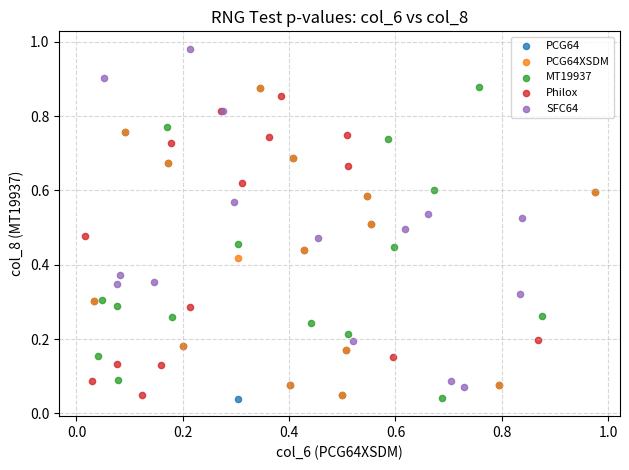

Which series contains the highest Y value?

SFC64